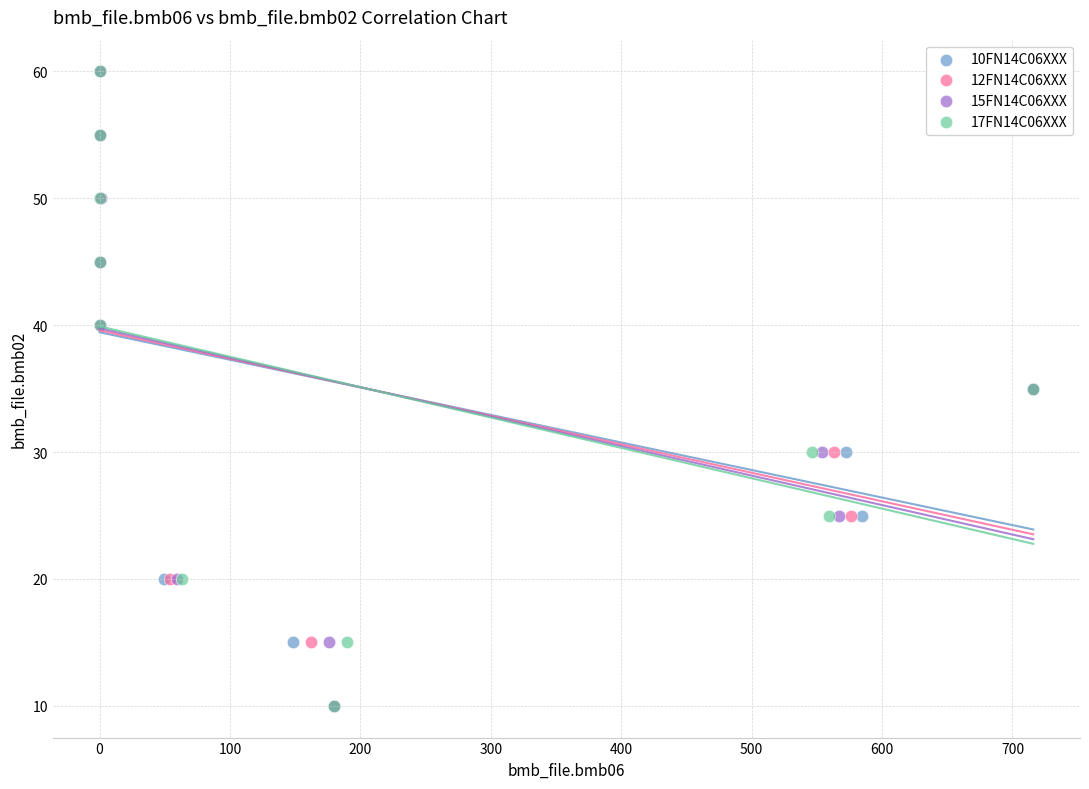

What are all the series names shown in the legend?

10FN14C06XXX, 12FN14C06XXX, 15FN14C06XXX, 17FN14C06XXX